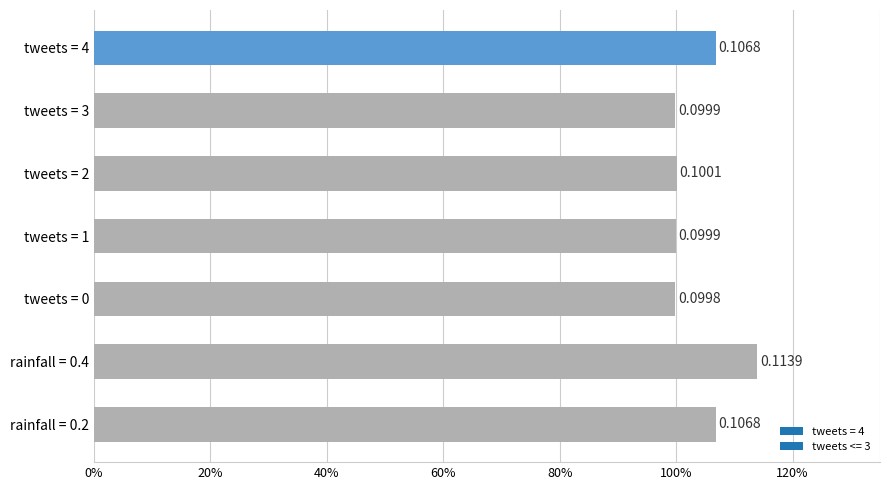

Are the bars grouped side by side (vs. stacked)?

No